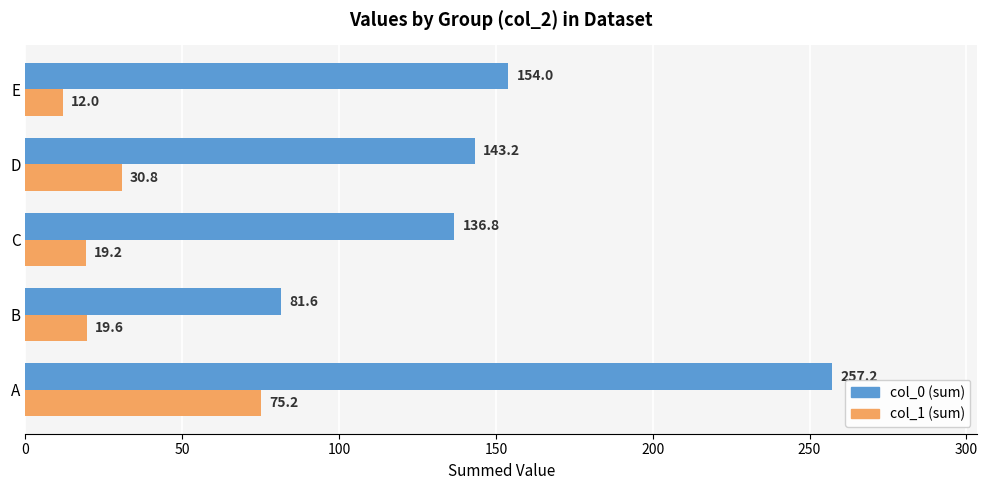

What is the difference between the highest and lowest values at B?

62.0